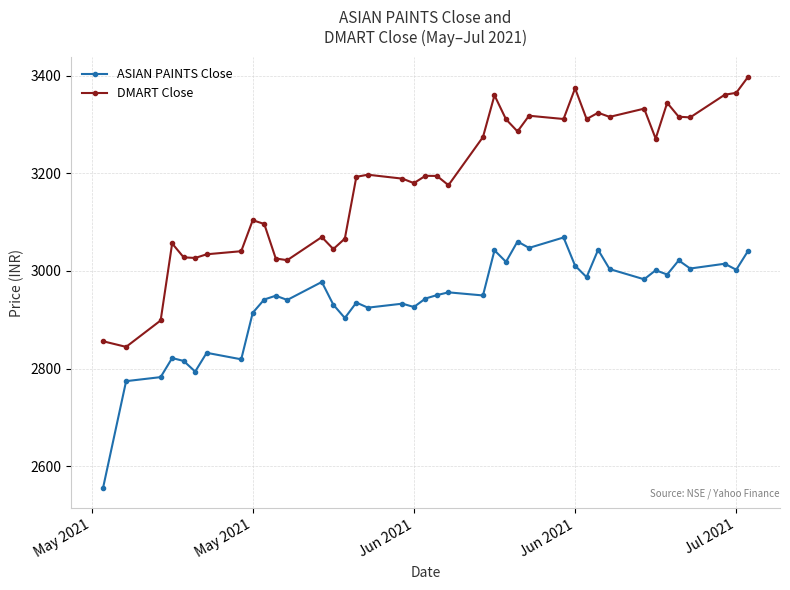

What is the difference between the maximum and minimum values in the ASIAN PAINTS Close series?

512.4